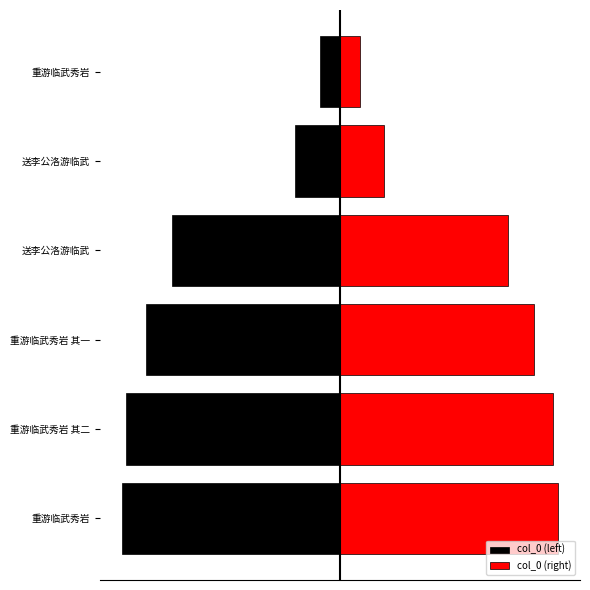

What is the highest value of the col_0 (left) series?

-101445